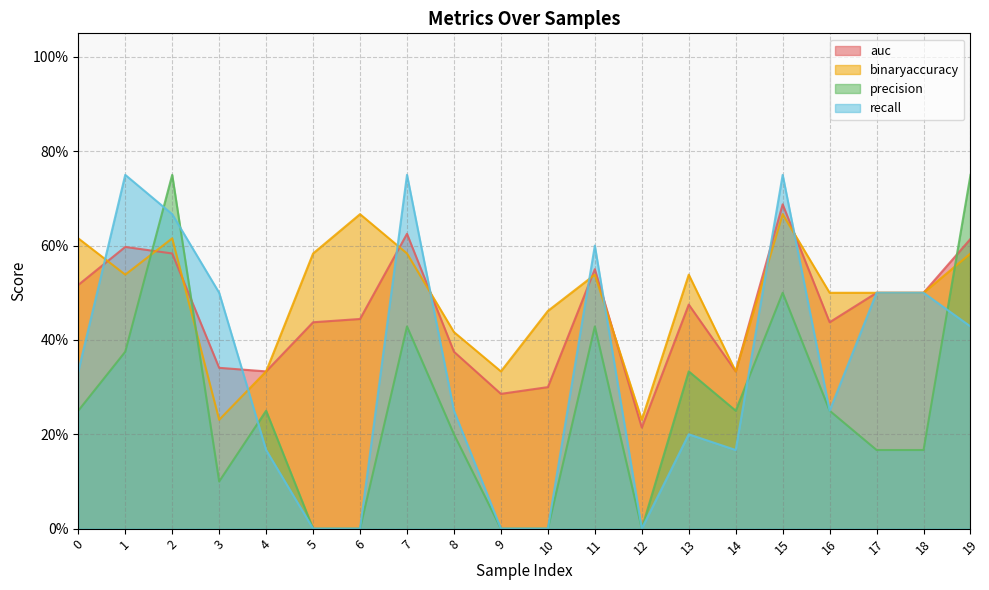

List the series in order of their peak value, highest first.

precision, recall, auc, binaryaccuracy